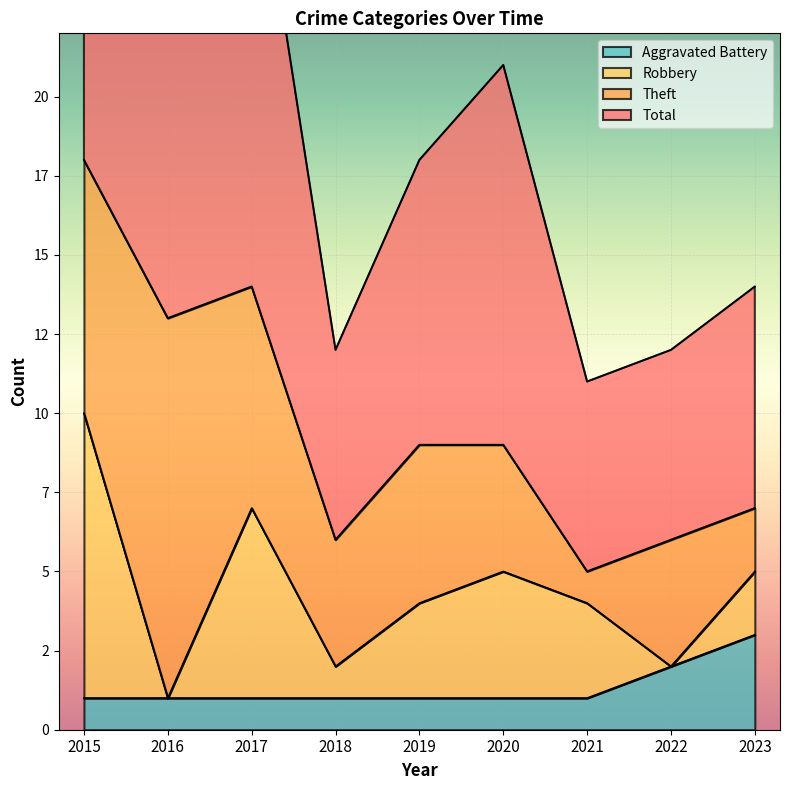

What is the difference between the highest and lowest values at 2023?

11